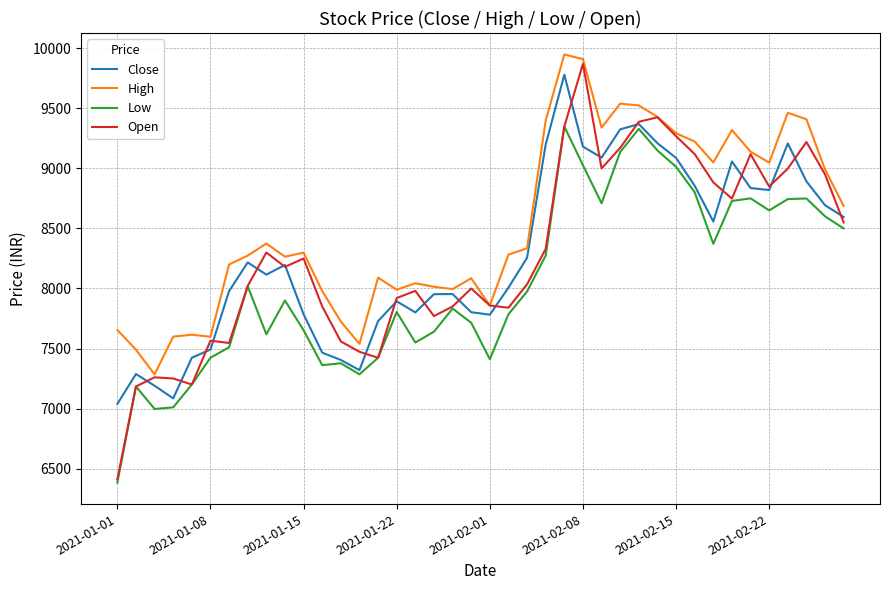

Which series has the widest spread of values?

Open